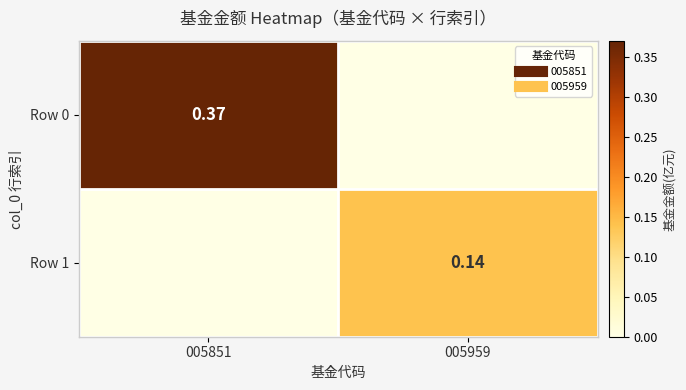

Rank the series by their average value, from highest to lowest.

Row 0, Row 1